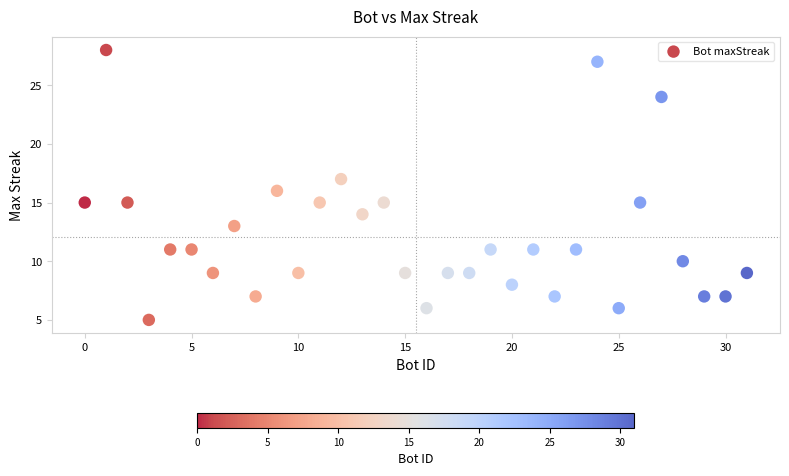

What is the range of Y values (max minus min)?

23